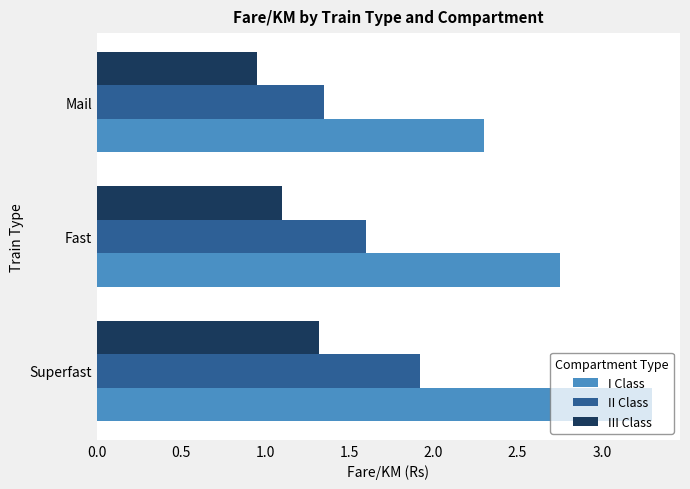

List the labels in order of II Class value, smallest first.

Mail, Fast, Superfast